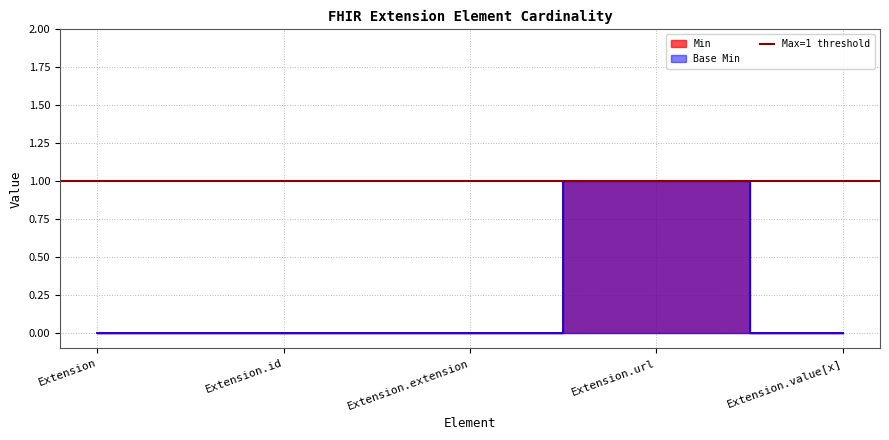

Which series has the largest total across all categories?

Min